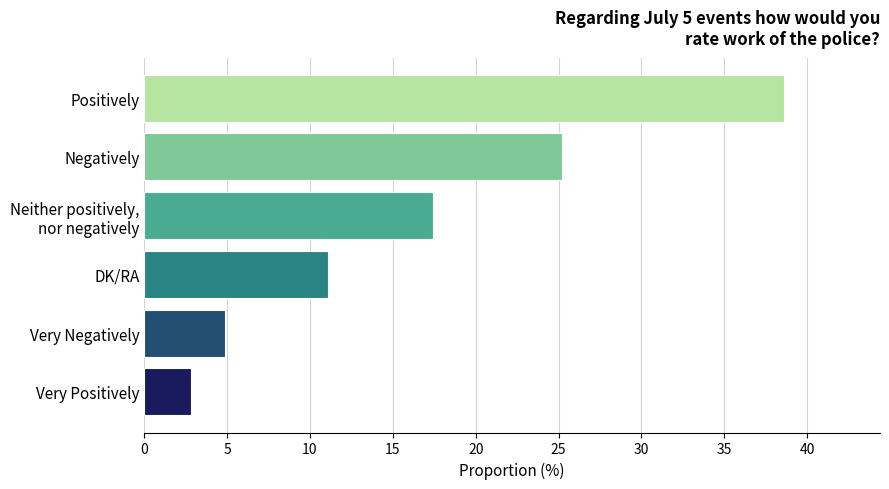

How many bars are there in total?

6